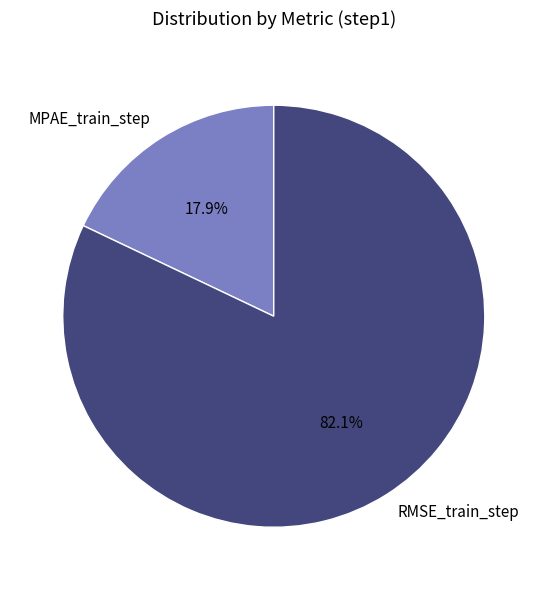

Count the number of slices in the pie.

2